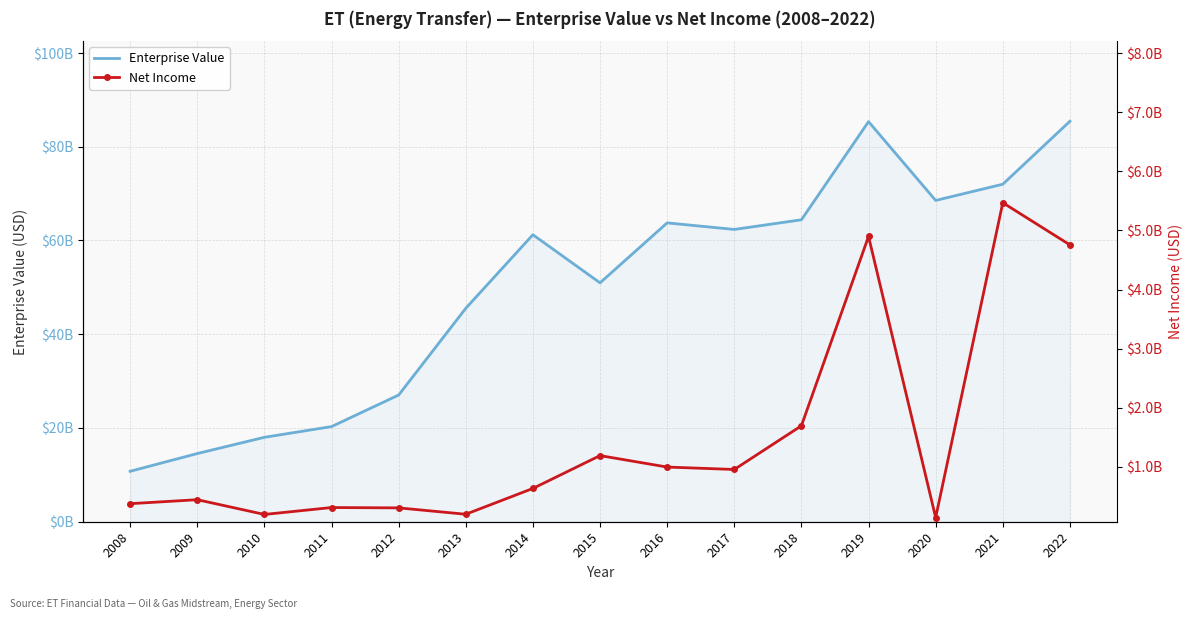

Does the chart have visible grid lines?

Yes